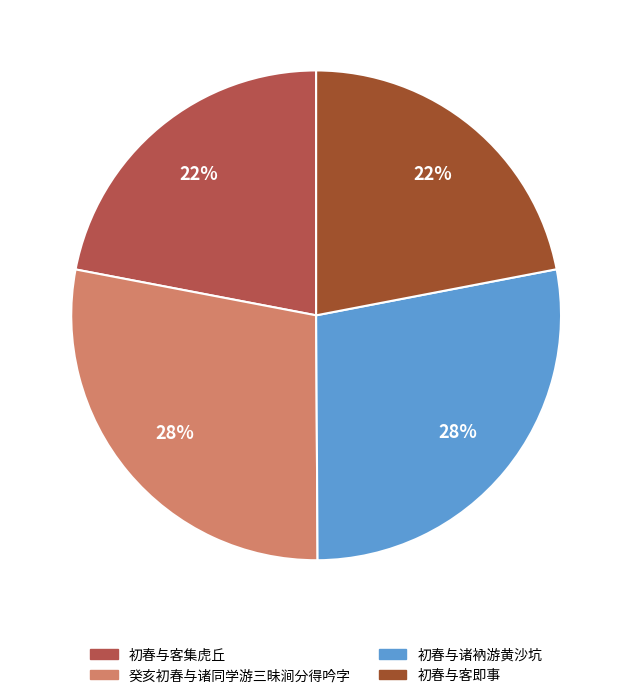

Is there a majority slice in this chart?

No